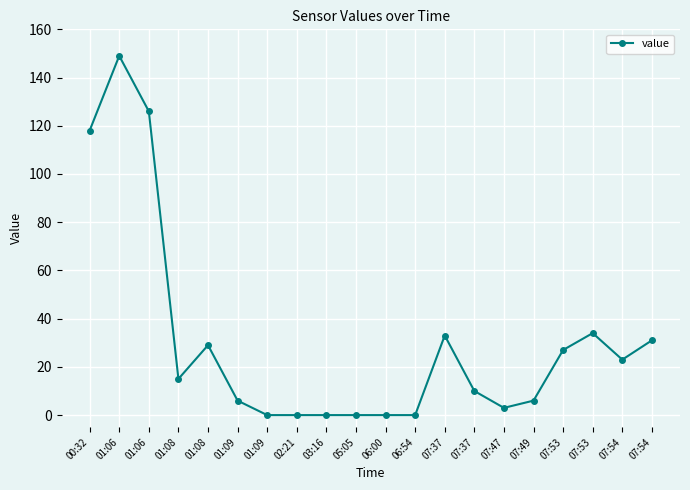

Does the chart have visible grid lines?

Yes